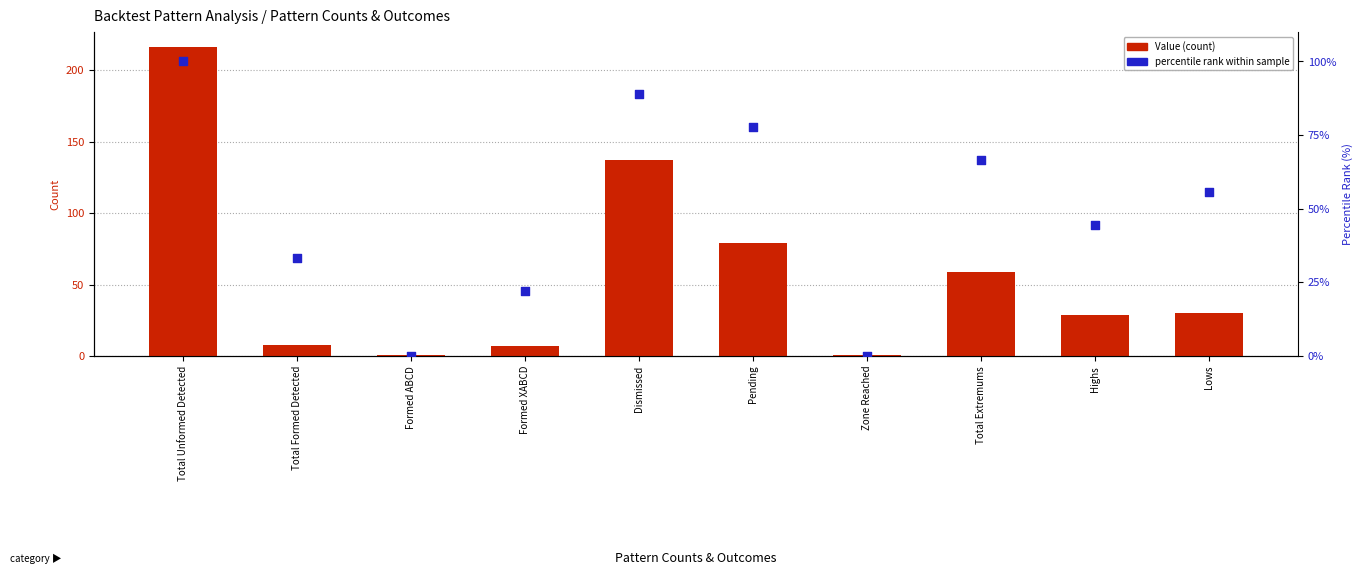

Which series has the largest total across all categories?

Value